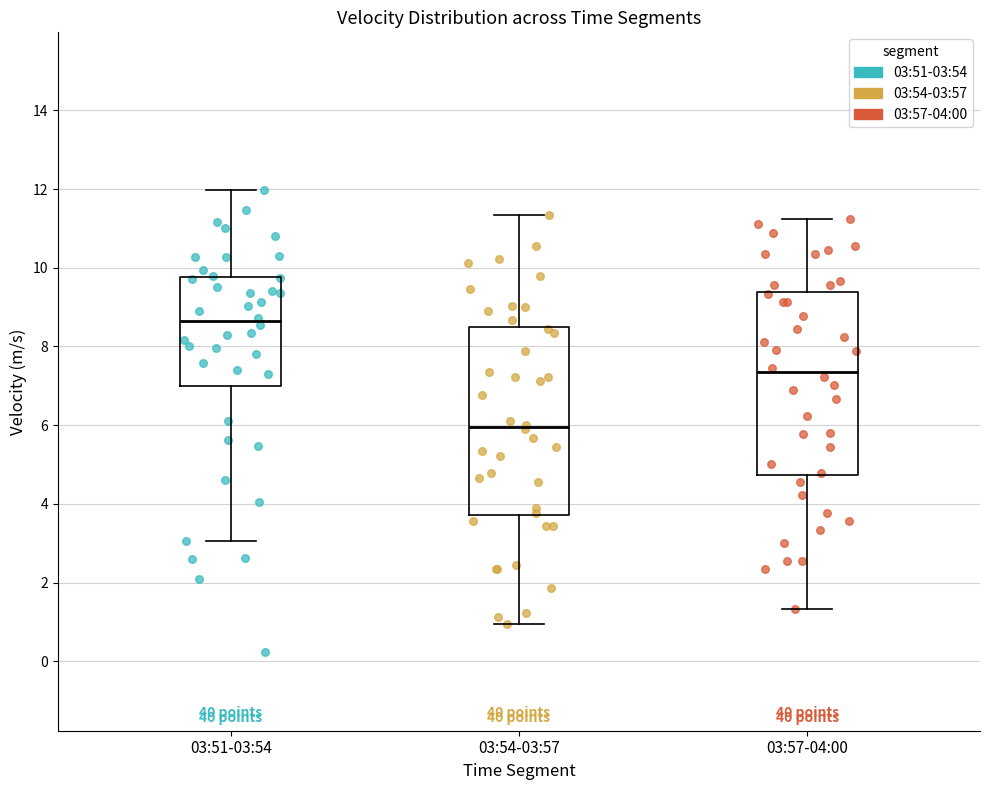

Where does the lower whisker of the box for 03:54-03:57 end on the y-axis? The values are not printed on the chart, so give them approximately, as read against the axis.

1.0